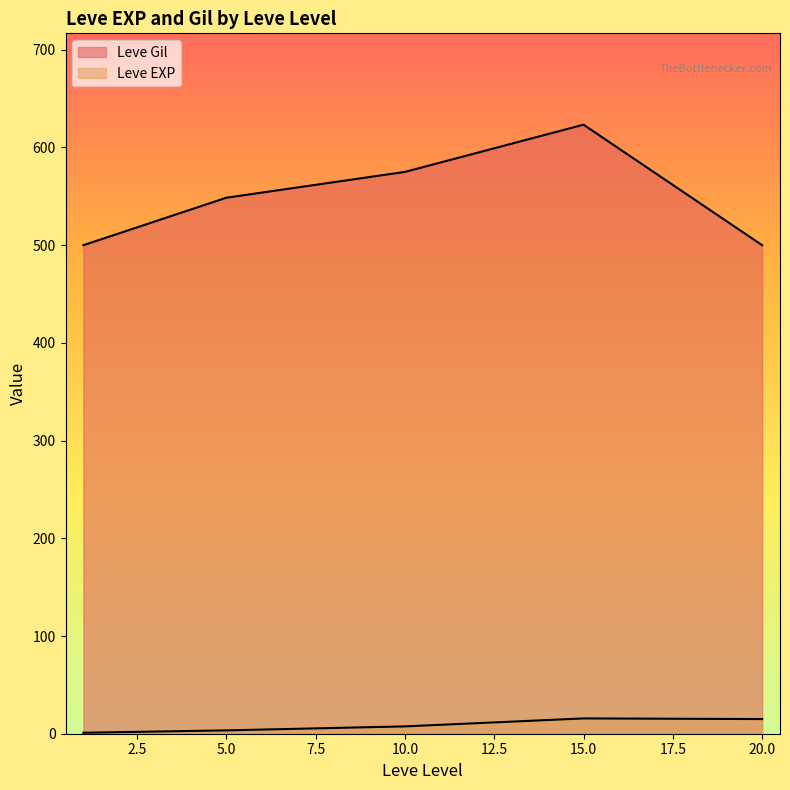

What are all the series names shown in the legend?

Leve EXP, Leve Gil